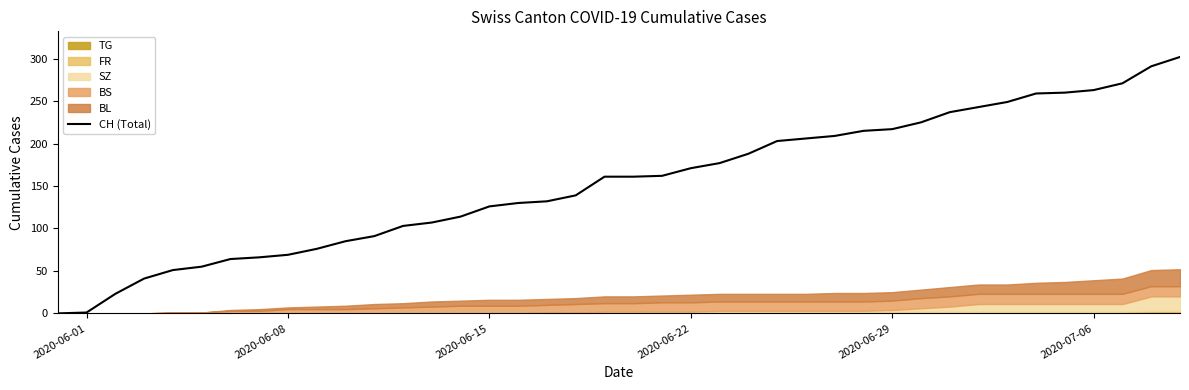

The CH (Total) series shows 69 at 2020-06-08. True or false?

True